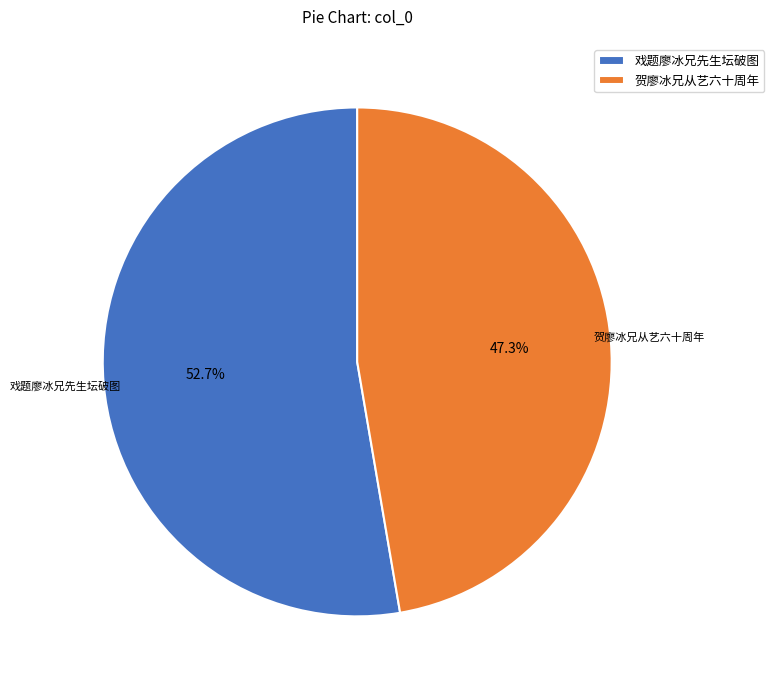

What is the ratio of the value at 贺廖冰兄从艺六十周年 to the value at 戏题廖冰兄先生坛破图?

0.9